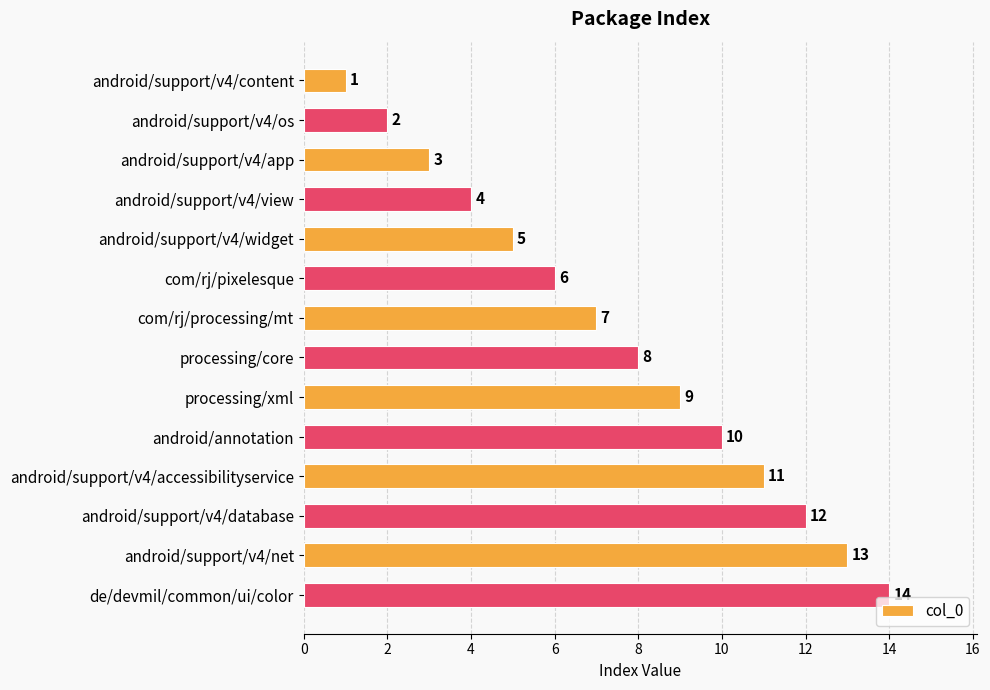

How many data points does each series have?

14